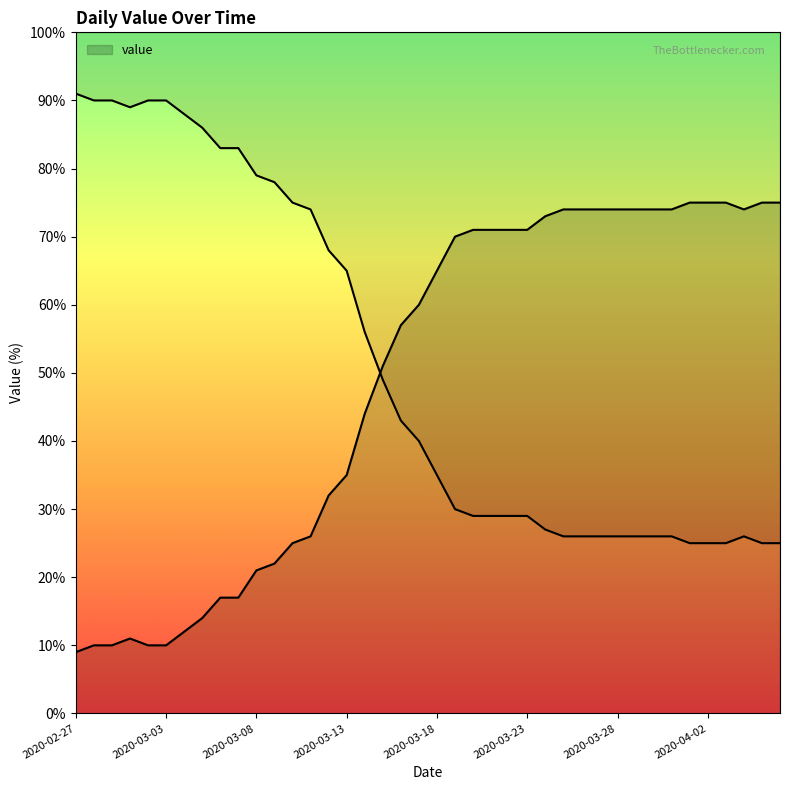

Reading right to left, transcribe all the data shown in this chart.

75.0	75.0	74.0	75.0	75.0	75.0	74.0	74.0	74.0	74.0	74.0	74.0	74.0	73.0	71.0	71.0	71.0	71.0	70.0	65.0	60.0	57.0	51.0	44.0	35.0	32.0	26.0	25.0	22.0	21.0	17.0	17.0	14.0	12.0	10.0	10.0	11.0	10.0	10.0	9.0